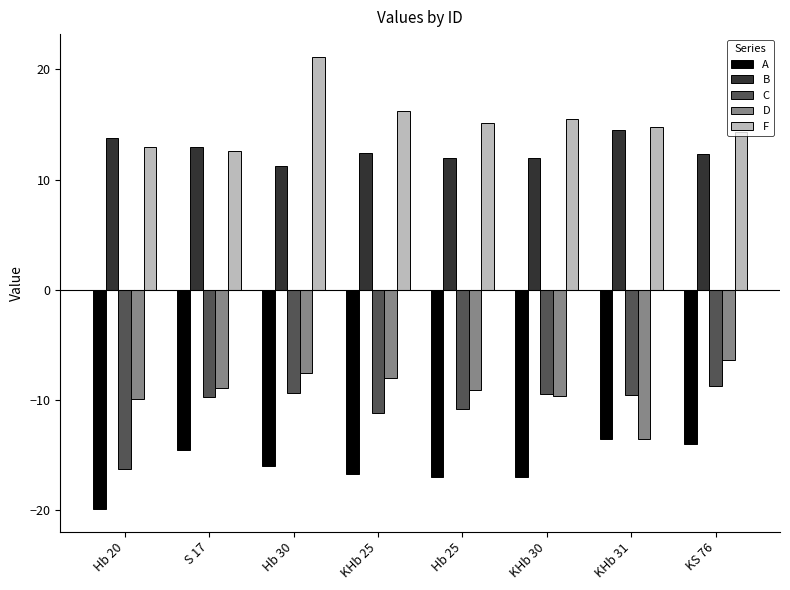

At how many categories does at least one series exceed 4?

8